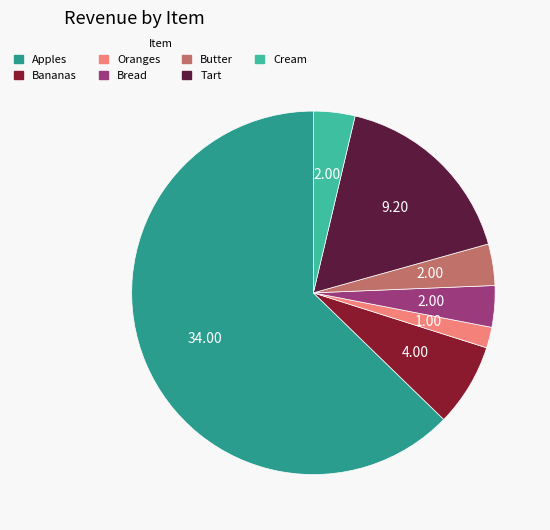

Is there a majority slice in this chart?

Yes